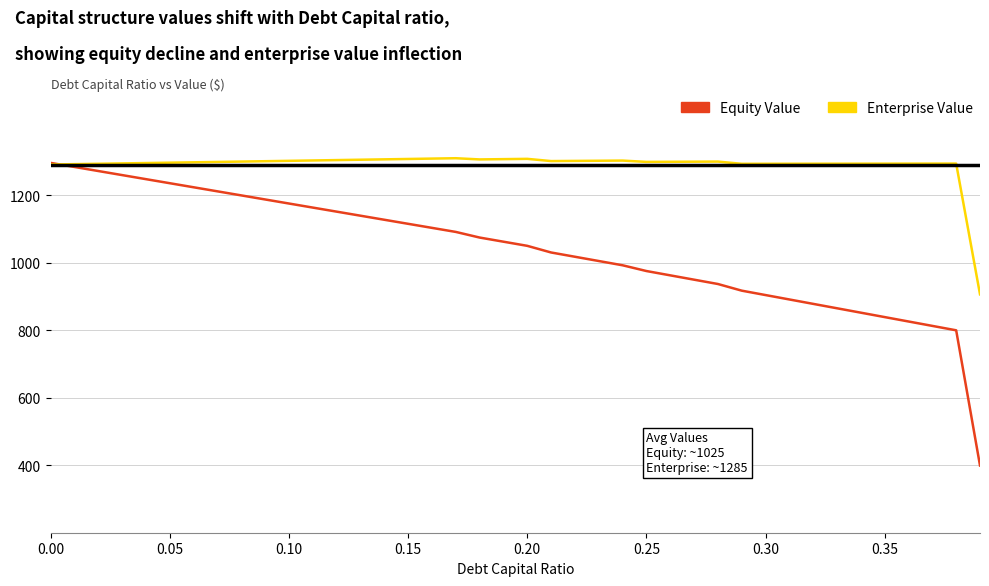

What is the minimum value shown in the chart?

399.1